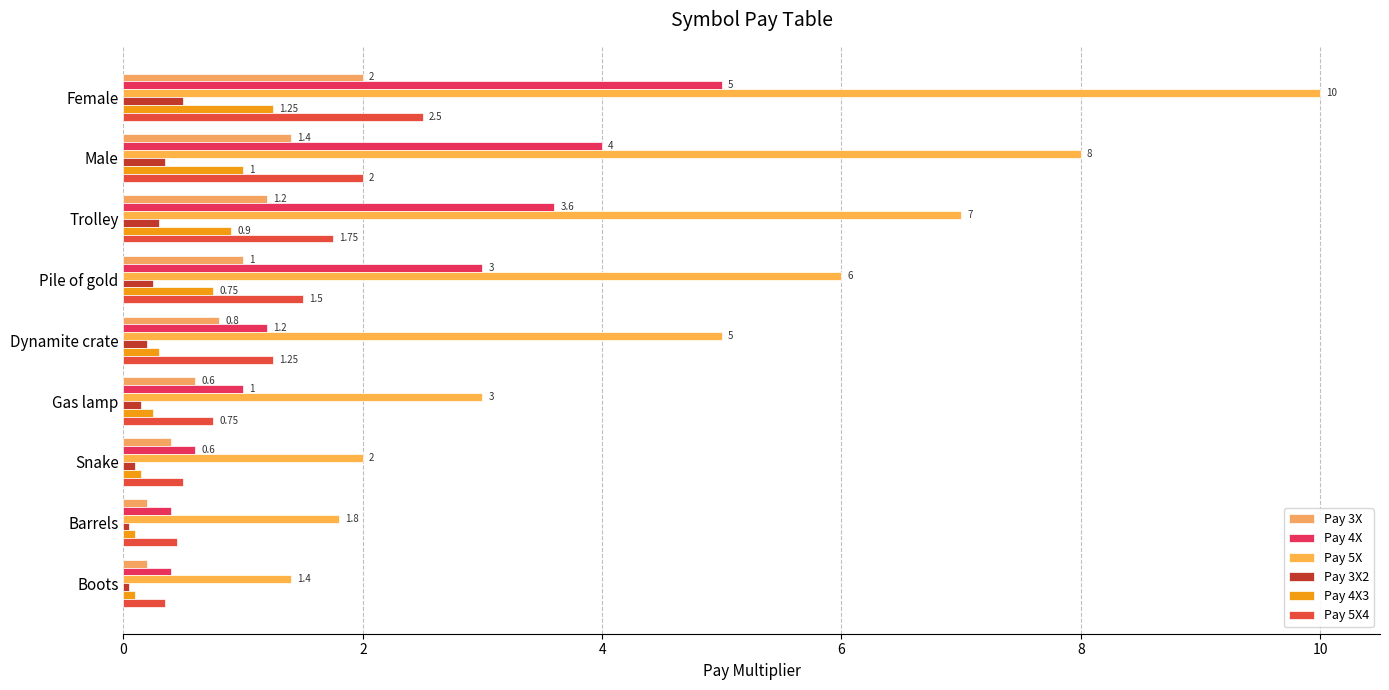

Reading left to right, what are all the values shown in this chart?

Pay 3X: 2.0	1.4	1.2	1.0	0.8	0.6	0.4	0.2	0.2
Pay 4X: 5.0	4.0	3.6	3.0	1.2	1.0	0.6	0.4	0.4
Pay 5X: 10.0	8.0	7.0	6.0	5.0	3.0	2.0	1.8	1.4
Pay 3X2: 0.5	0.3	0.3	0.2	0.2	0.1	0.1	0.1	0.1
Pay 4X3: 1.2	1.0	0.9	0.8	0.3	0.2	0.1	0.1	0.1
Pay 5X4: 2.5	2.0	1.8	1.5	1.2	0.8	0.5	0.5	0.3